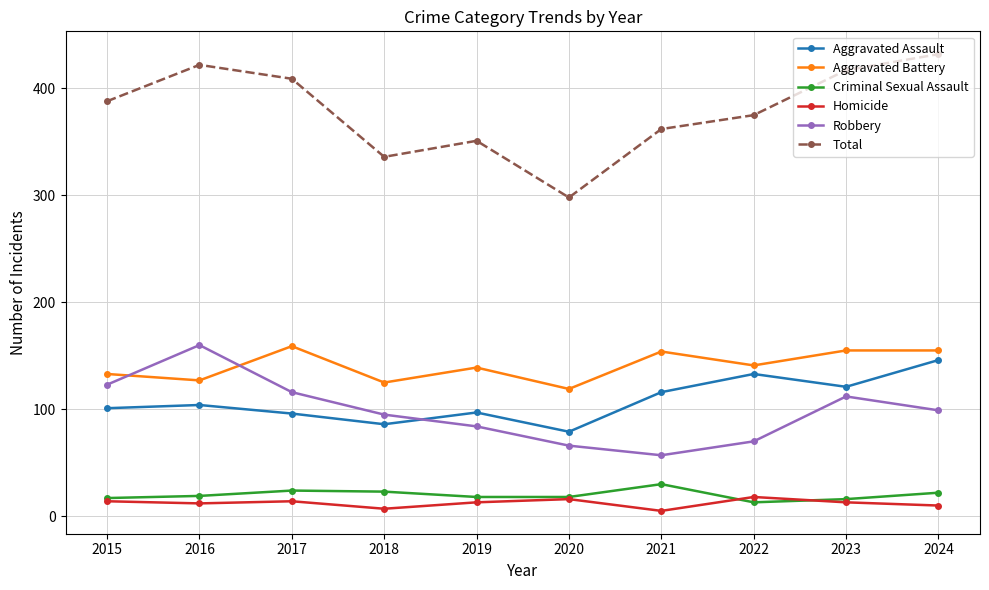

What is the smallest value displayed?

5